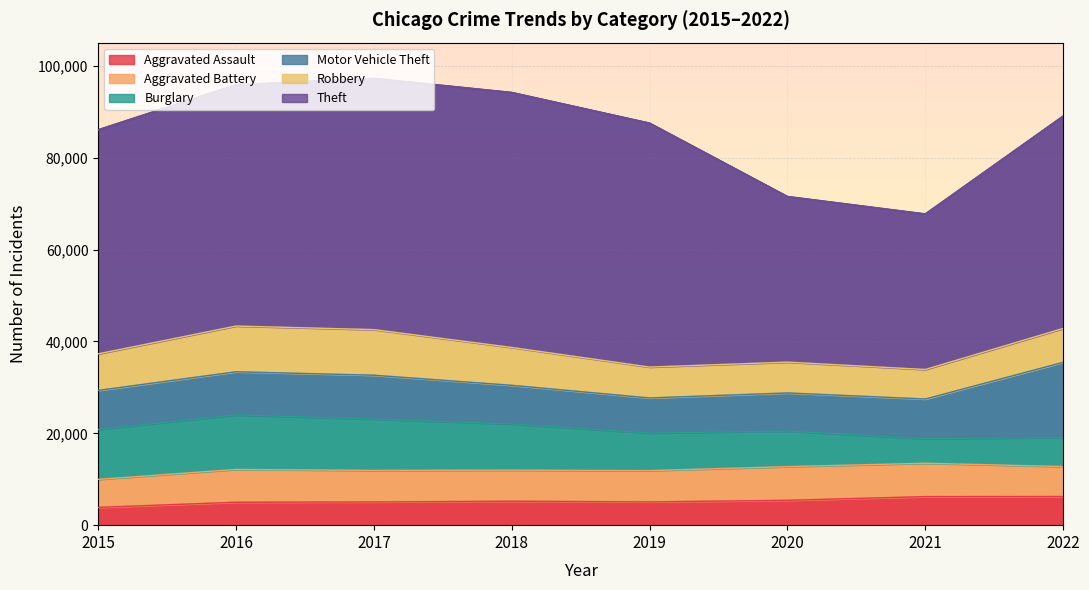

What is the sum of all Aggravated Battery values?

54757